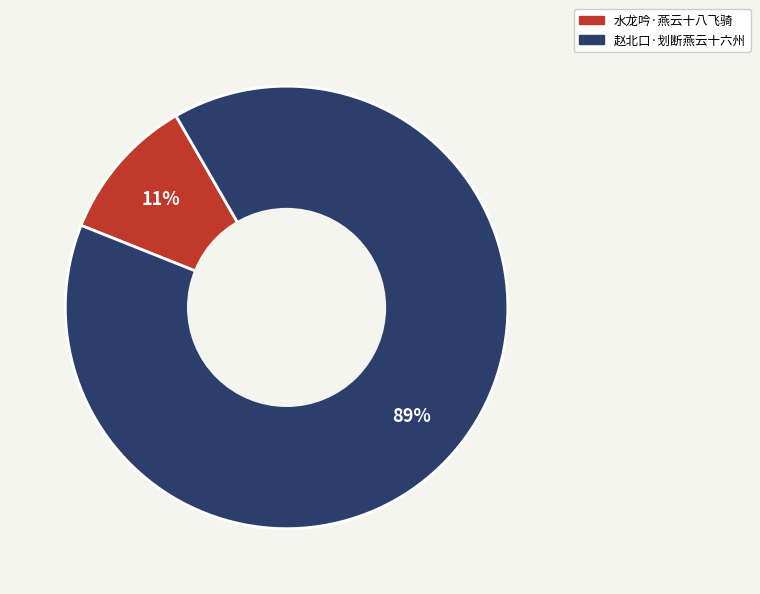

Combined, do 水龙吟·燕云十八飞骑 and 赵北口·划断燕云十六州 account for over 50%?

Yes